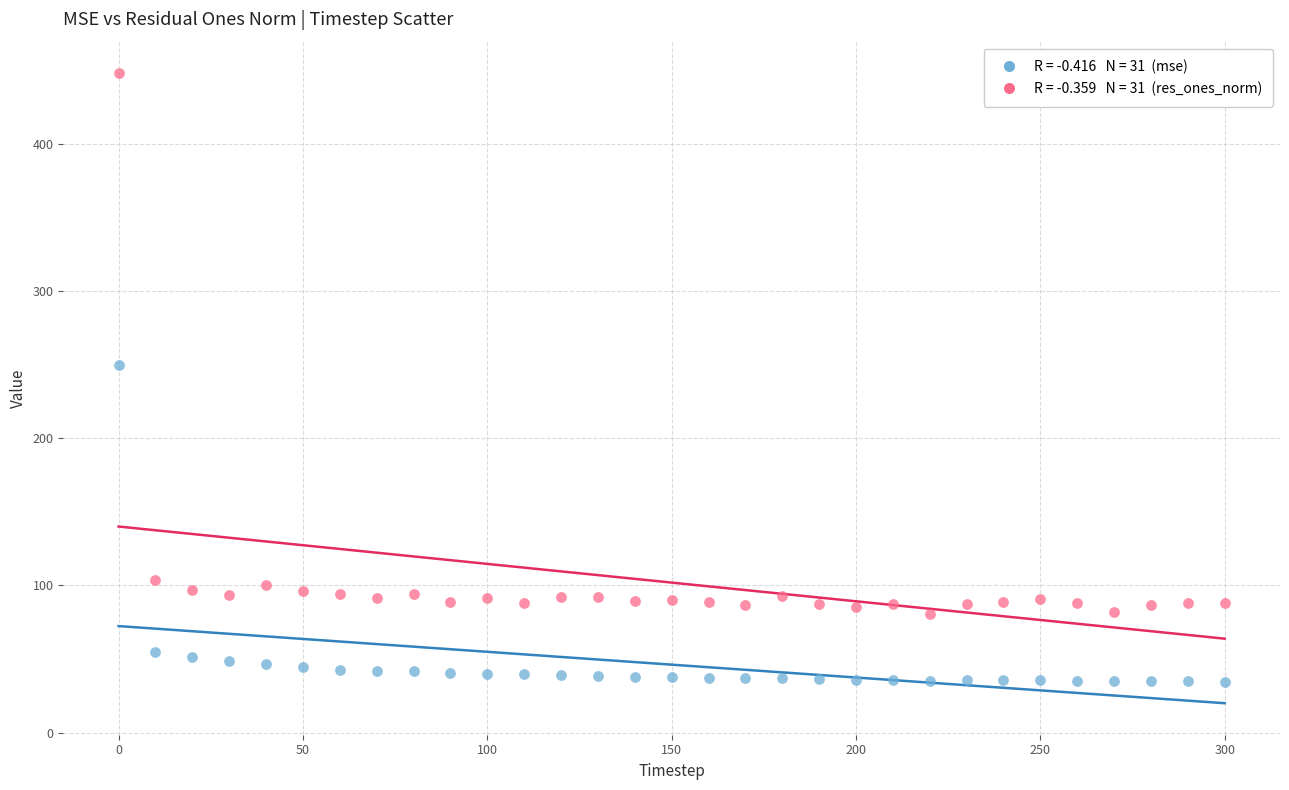

Across all data points, what is the range of X values (max minus min)?

300.0